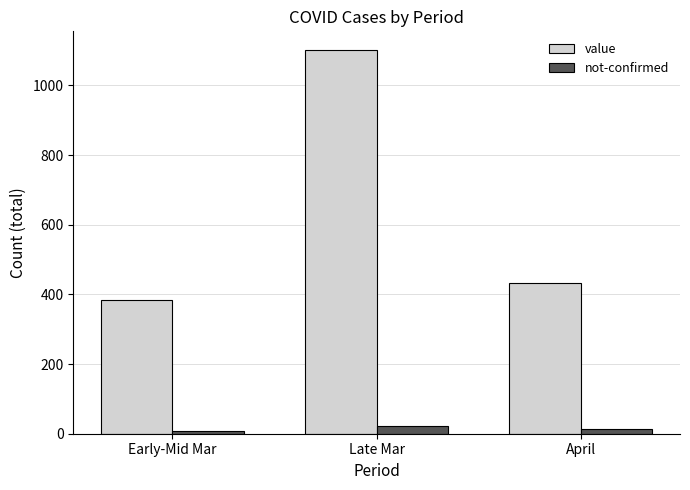

What is the spread (max minus min) of values at Early-Mid Mar?

375